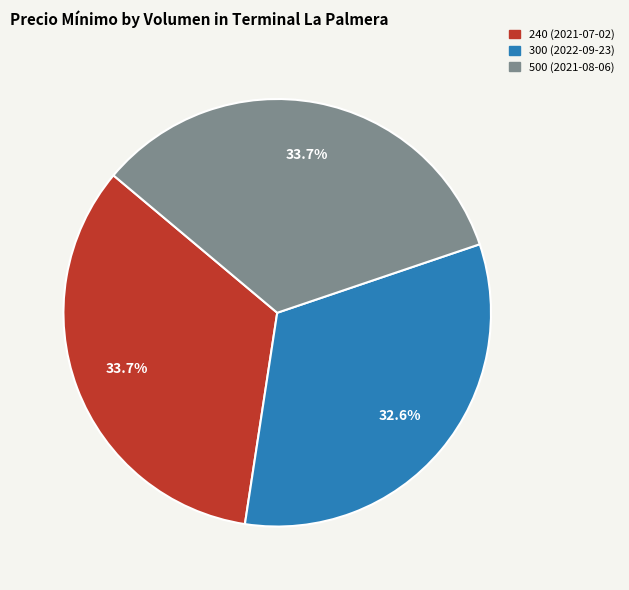

To the nearest percent, what percentage of the pie is 240 (2021-07-02)?

34%